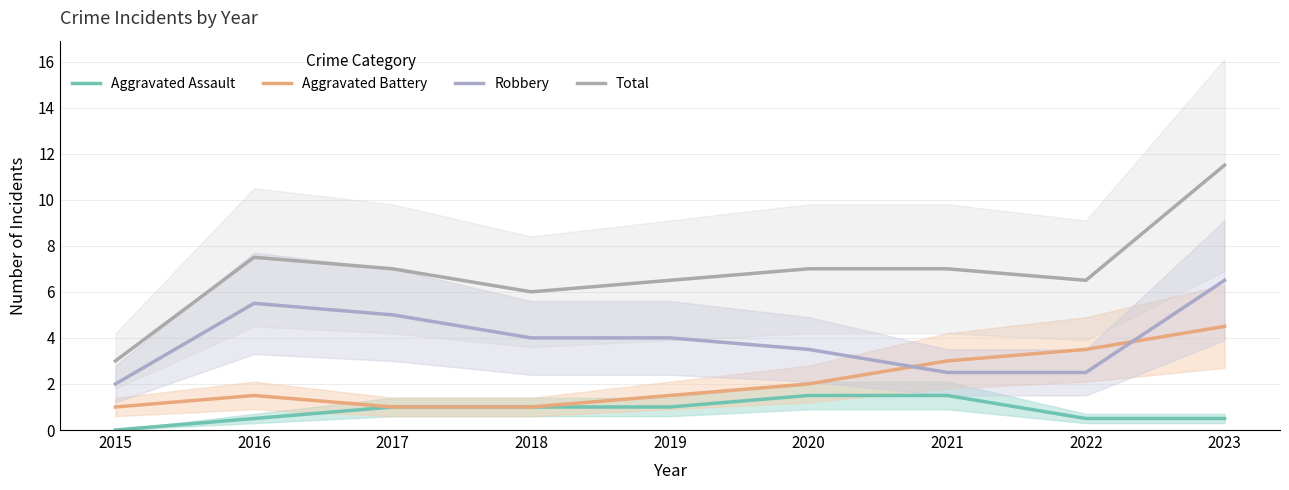

At which category is the sum across all series the highest?

2023